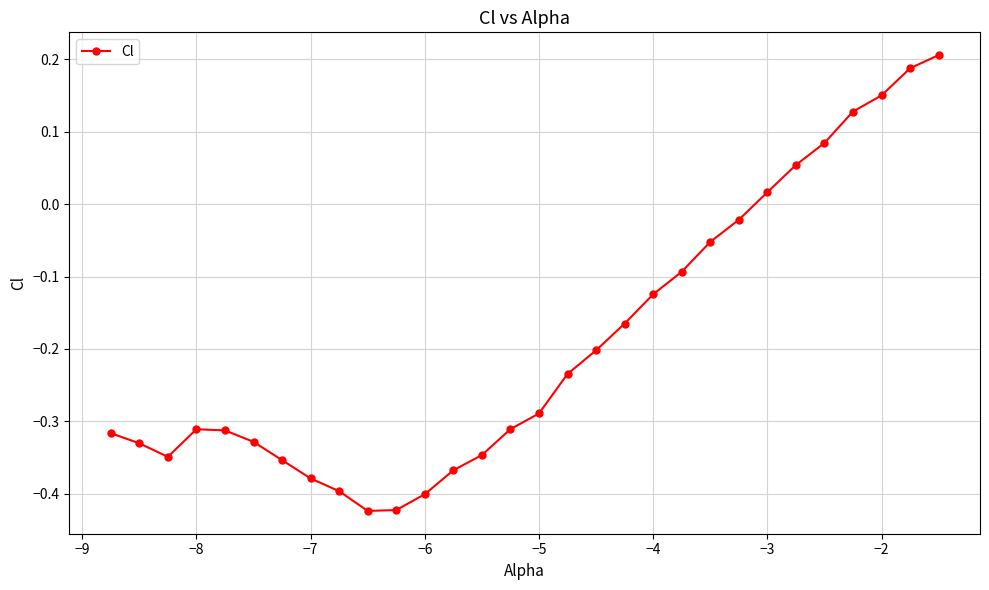

How many interior local peaks (higher than both neighbors) does the data have?

1